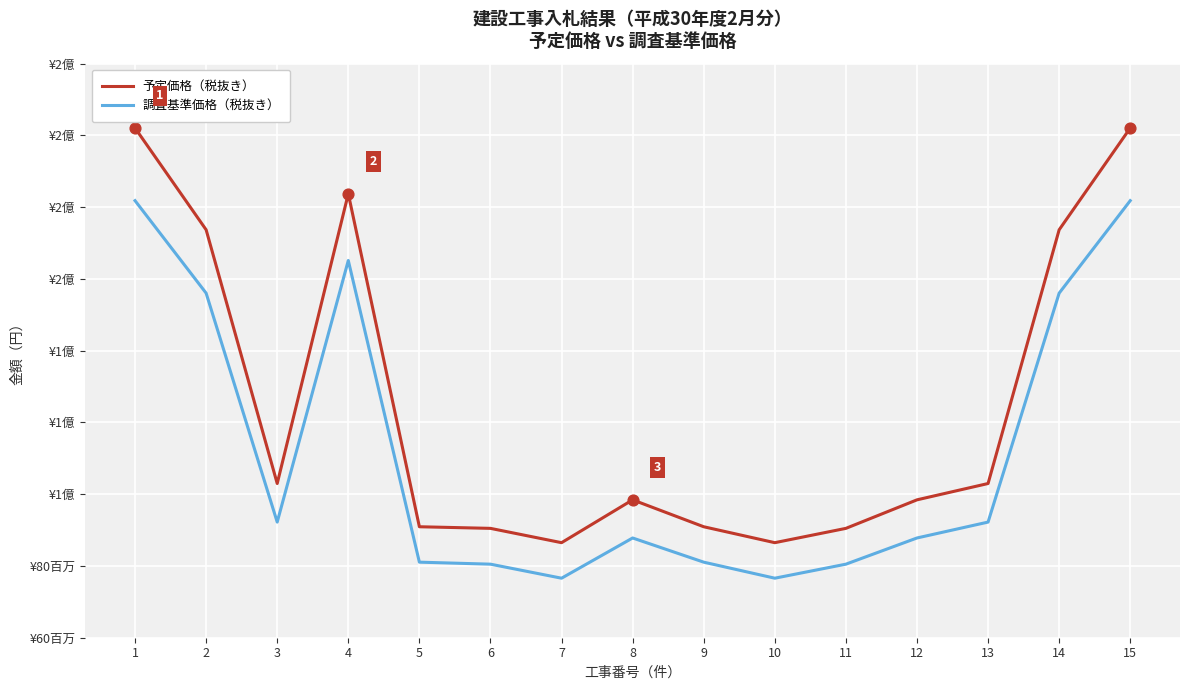

What are all the series names shown in the legend?

予定価格（税抜き）, 調査基準価格（税抜き）